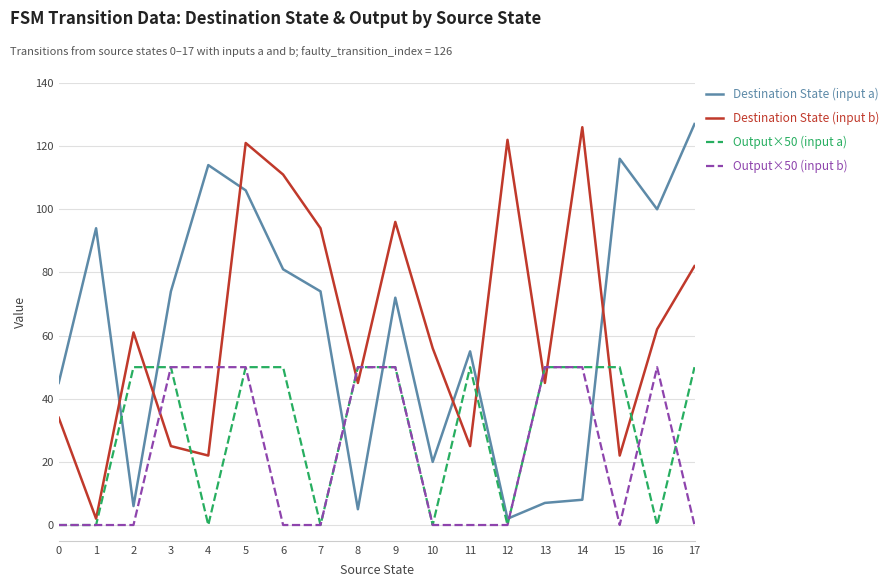

The value of Destination State (input b) at 15 is 10. True or false?

False